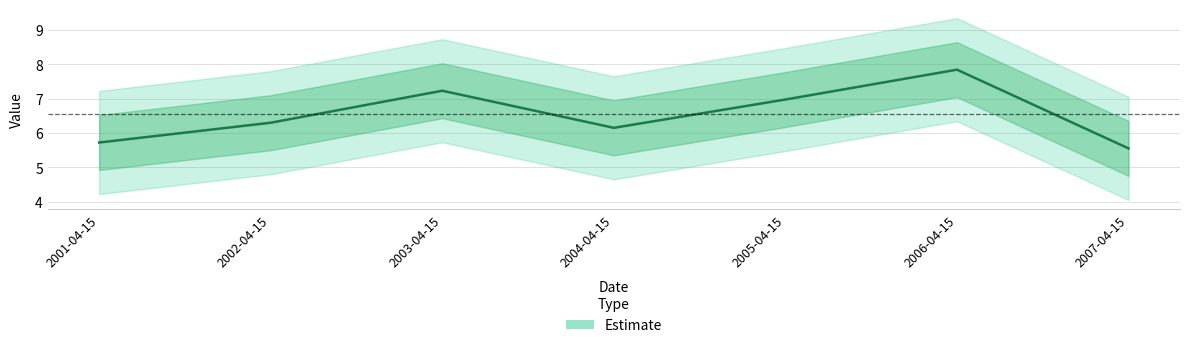

What is the label of the 3rd point from the right?

2005-04-15